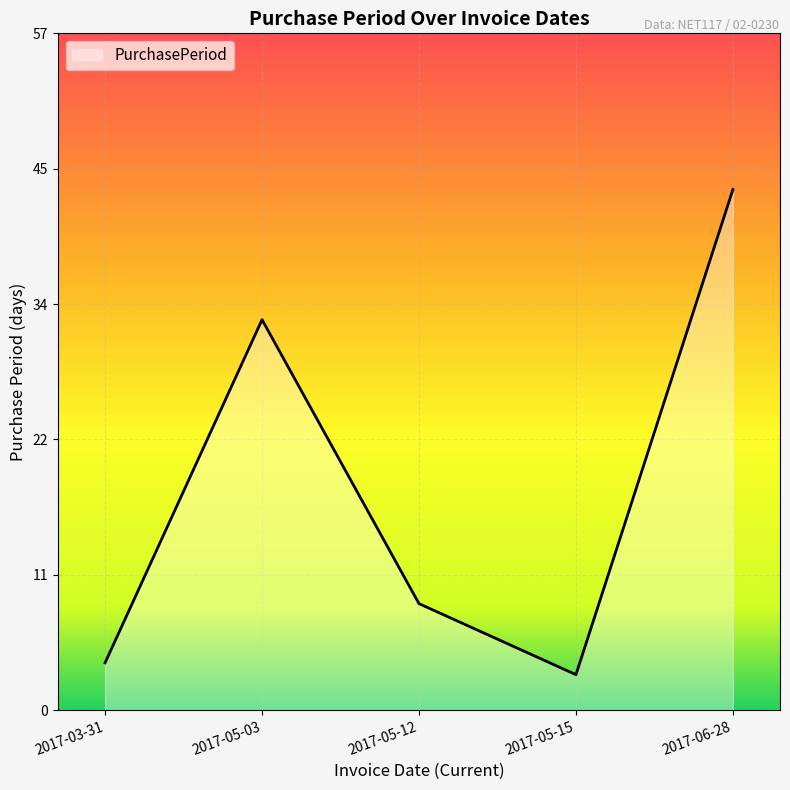

At which category does the chart reach its peak across all series?

2017-06-28